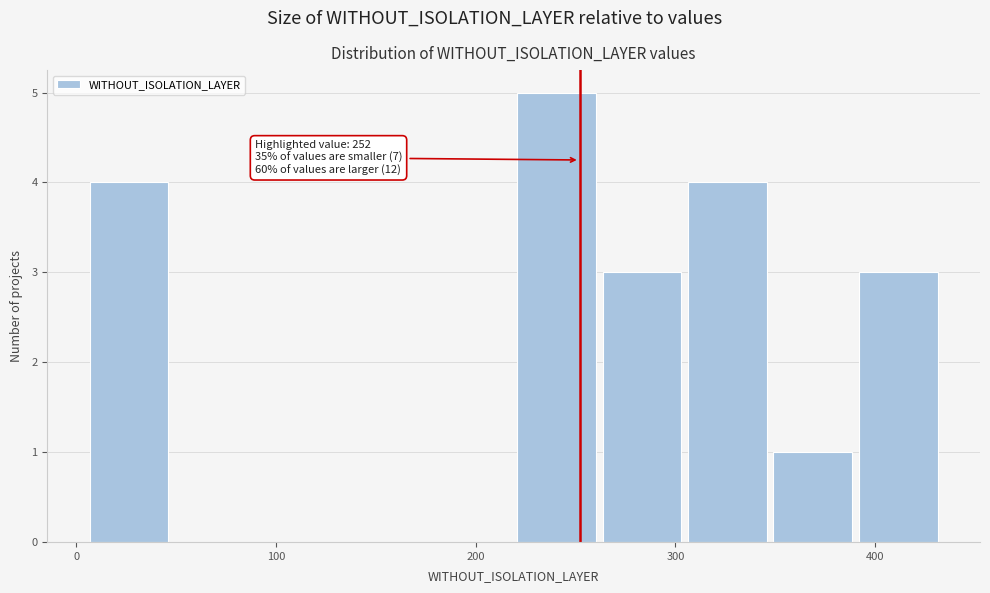

Over which range of the x-axis is the bar tallest?

220 to 260